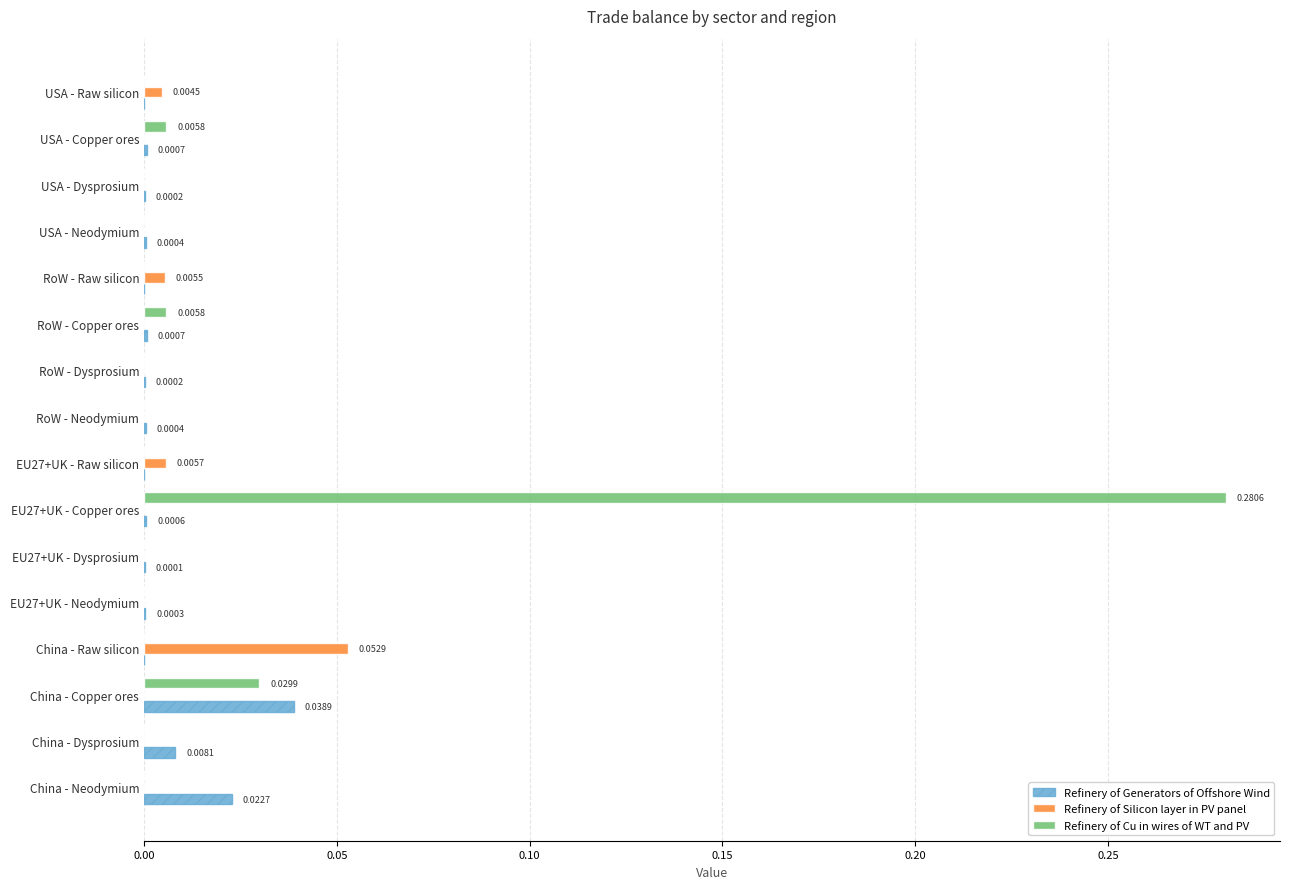

Which series changed the most between EU27+UK - Copper ores and RoW - Neodymium?

Refinery of Cu in wires of WT and PV